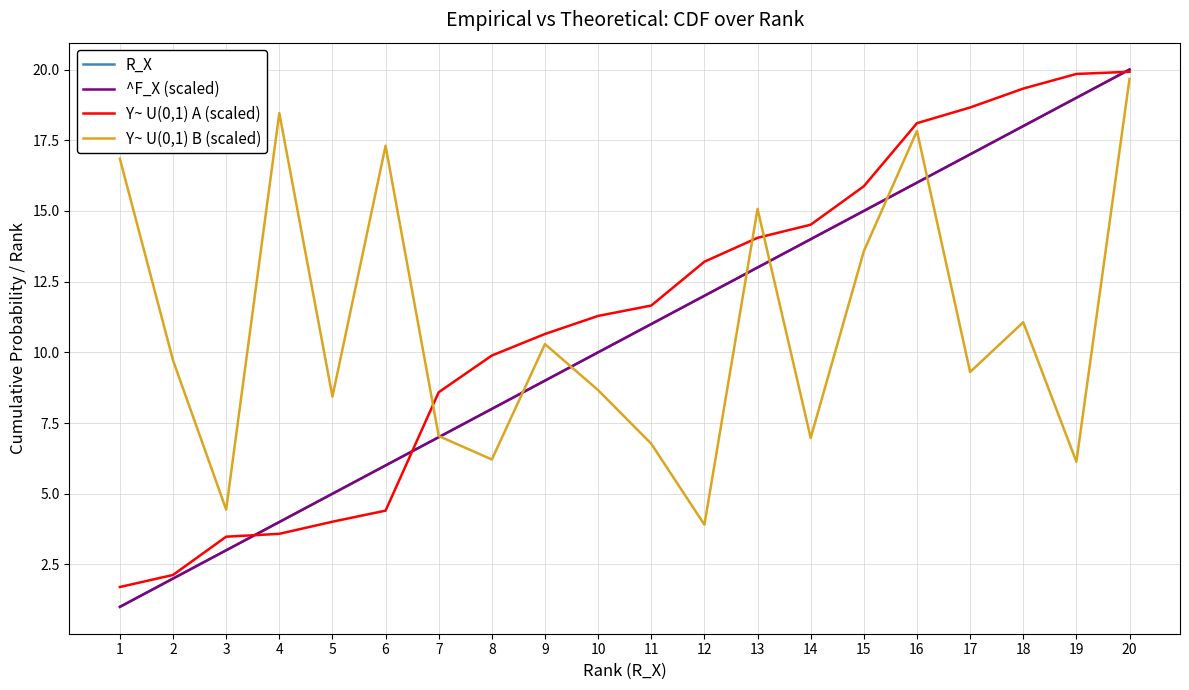

What is the value of the Y~ U(0,1) A (scaled) point at the 10th from the left?

11.3